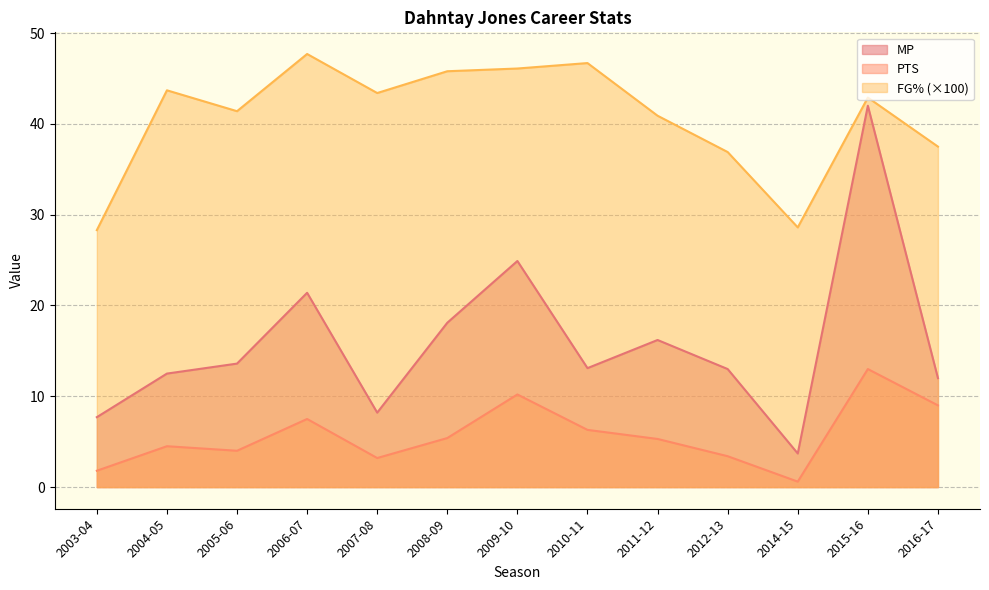

In FG%, how many points are higher than both neighbors (excluding endpoints)?

4